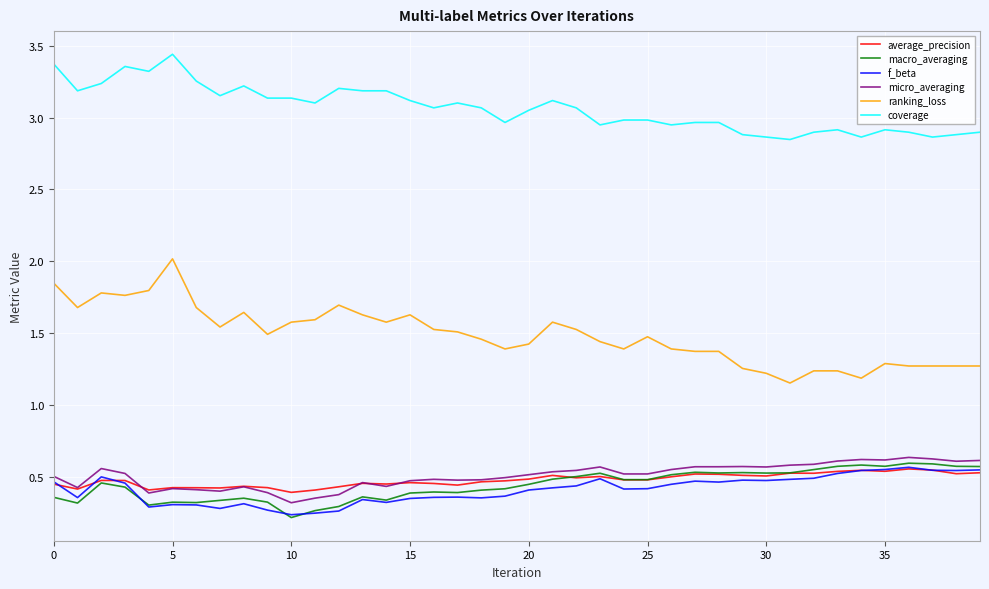

Which series has the largest total across all categories?

coverage